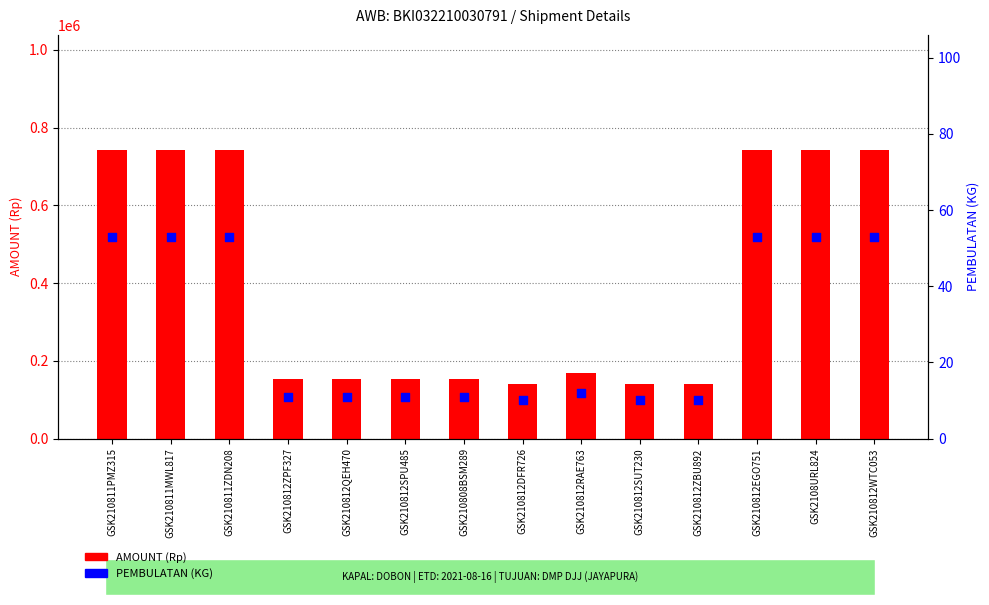

At how many categories does at least one series exceed 435876?

6